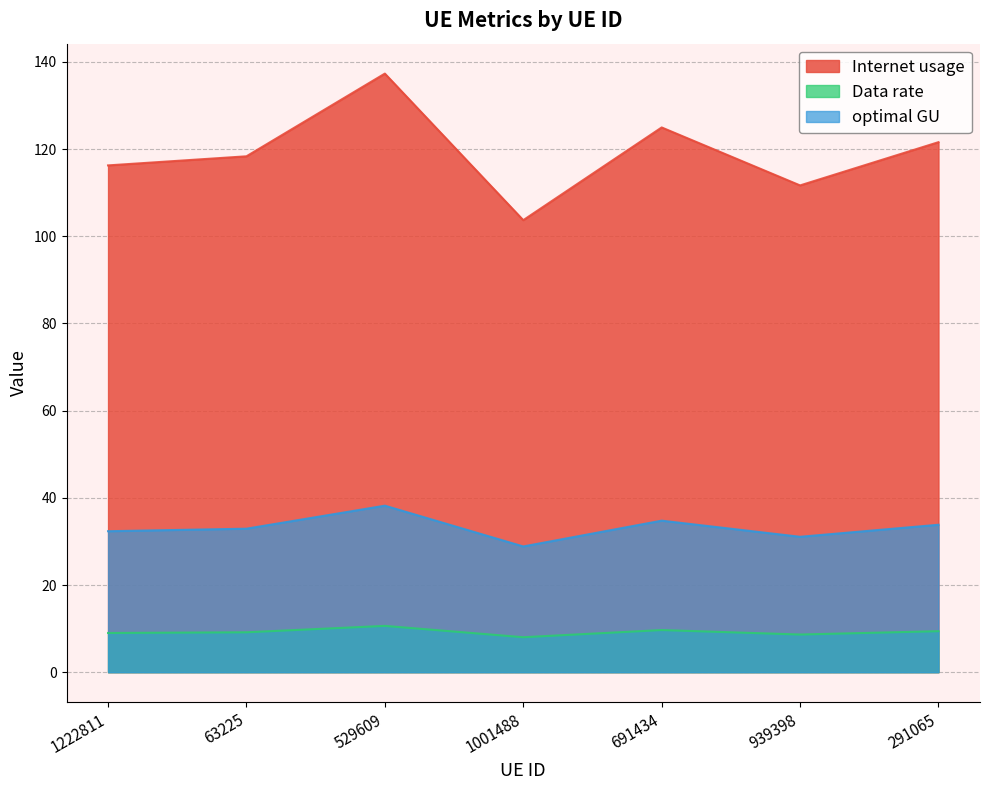

Which category has the highest value in the Internet usage series?

529609